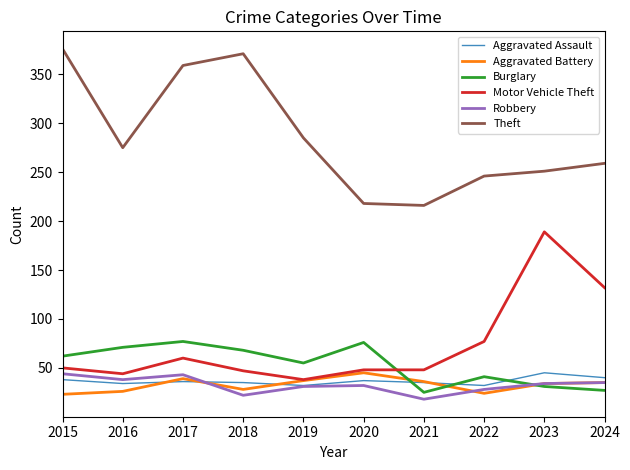

Which series has the largest total across all categories?

Theft